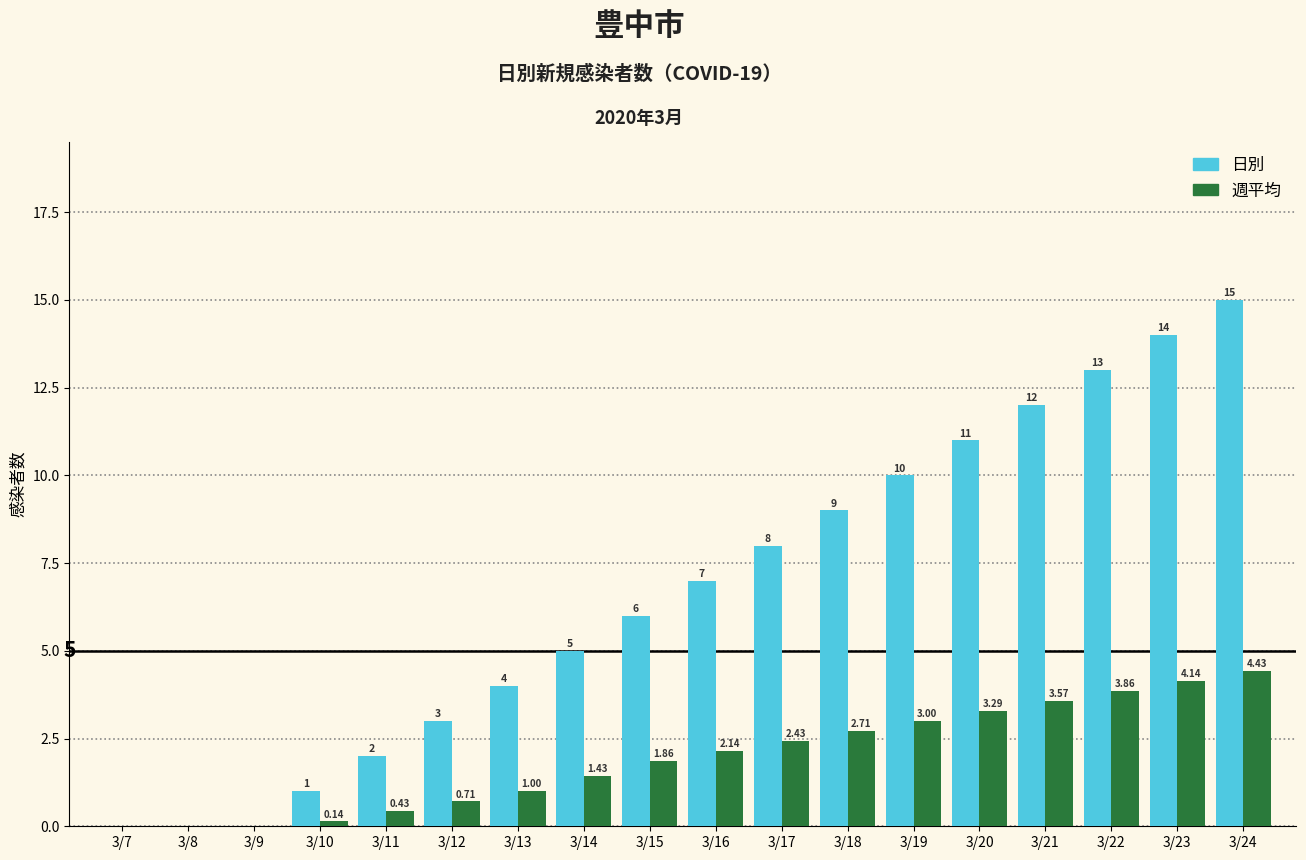

Between 3/14 and 3/16, which series saw the biggest shift?

日別